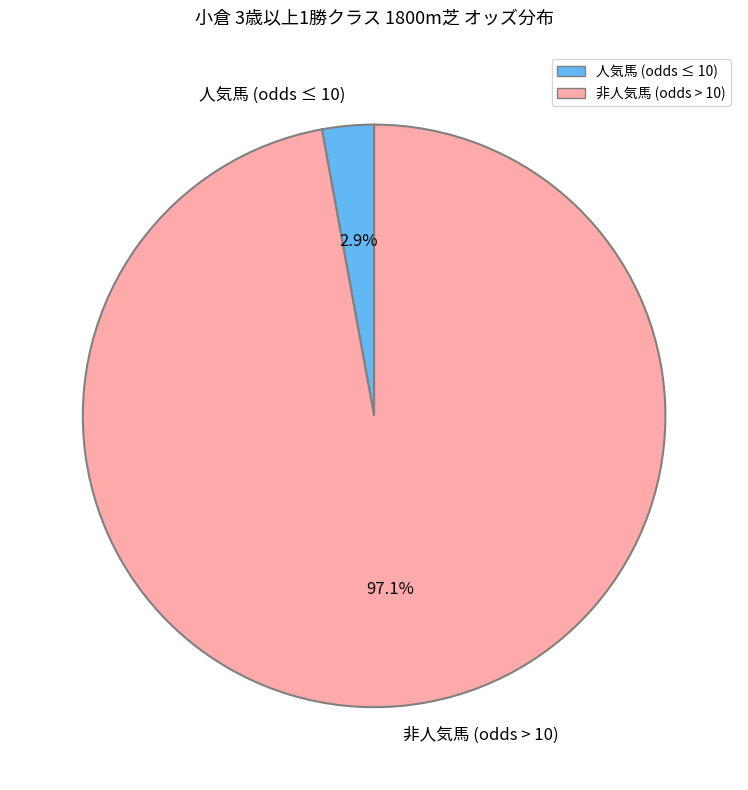

Does 人気馬 (odds ≤ 10) represent more than half of the total?

No